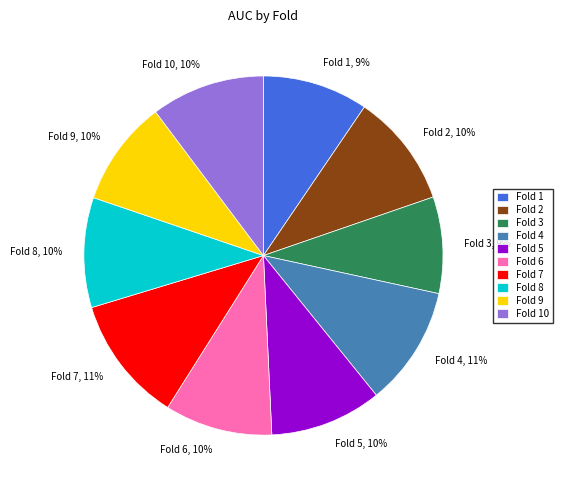

Combined, do Fold 7 and Fold 10 account for over 50%?

No